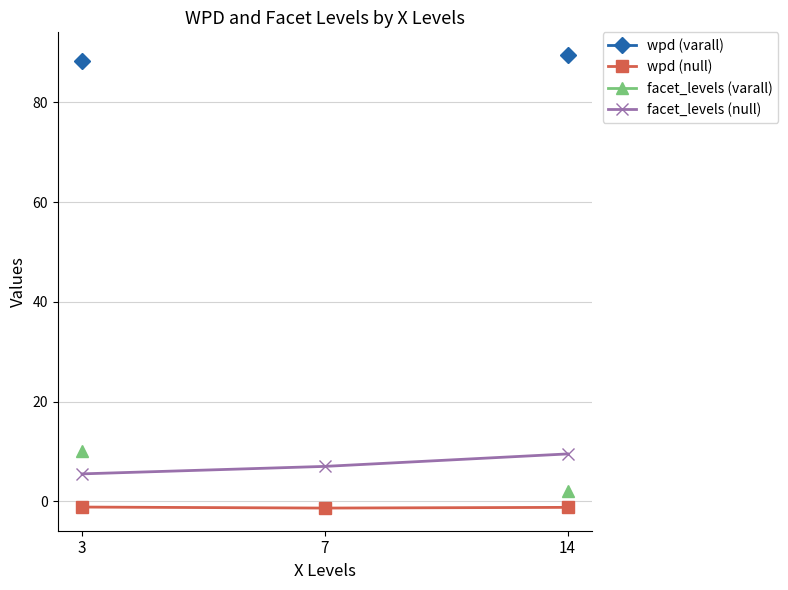

Which label corresponds to the smallest value in the chart?

7